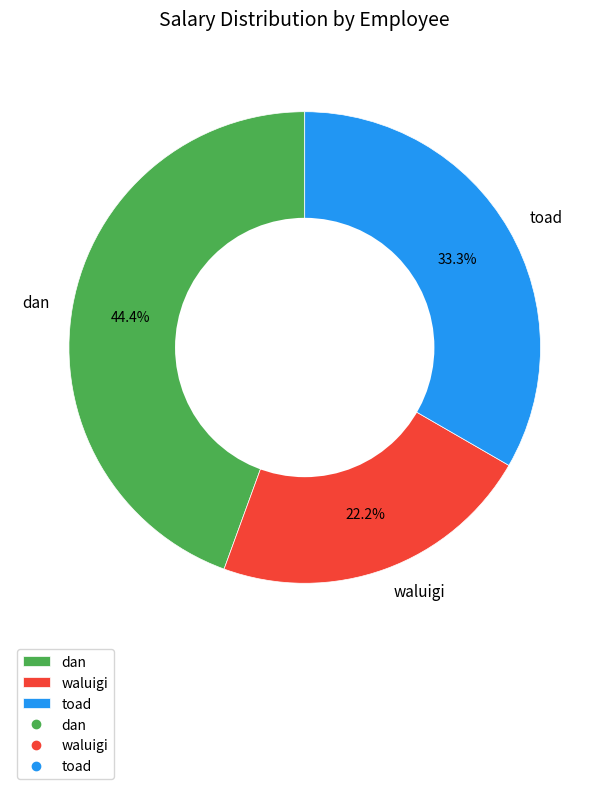

How many slices are in this pie chart?

3